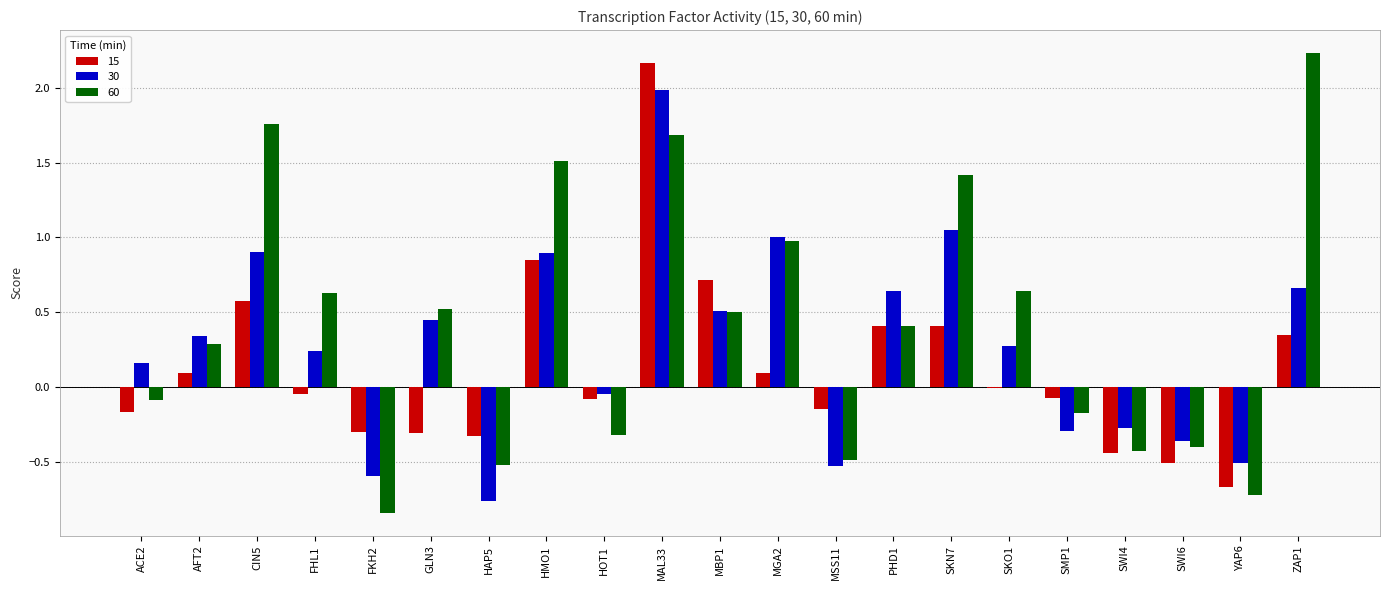

Which category has the highest value in the 30 series?

MAL33